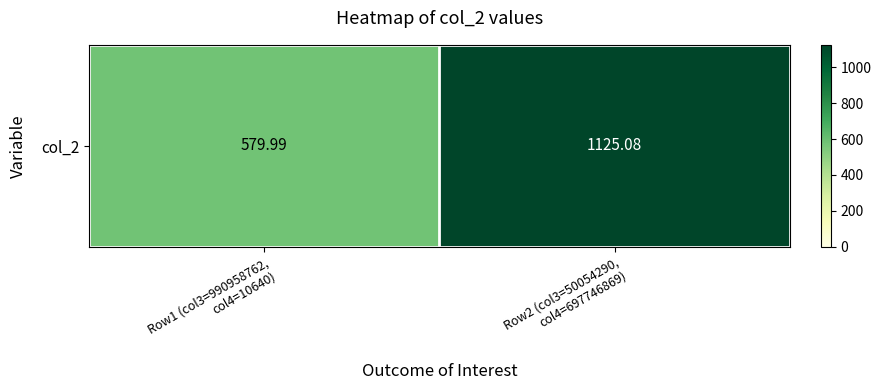

What is the ratio of the value at Row2 (col3=50054290,
col4=697746869) to the value at Row1 (col3=990958762,
col4=10640)?

1.9